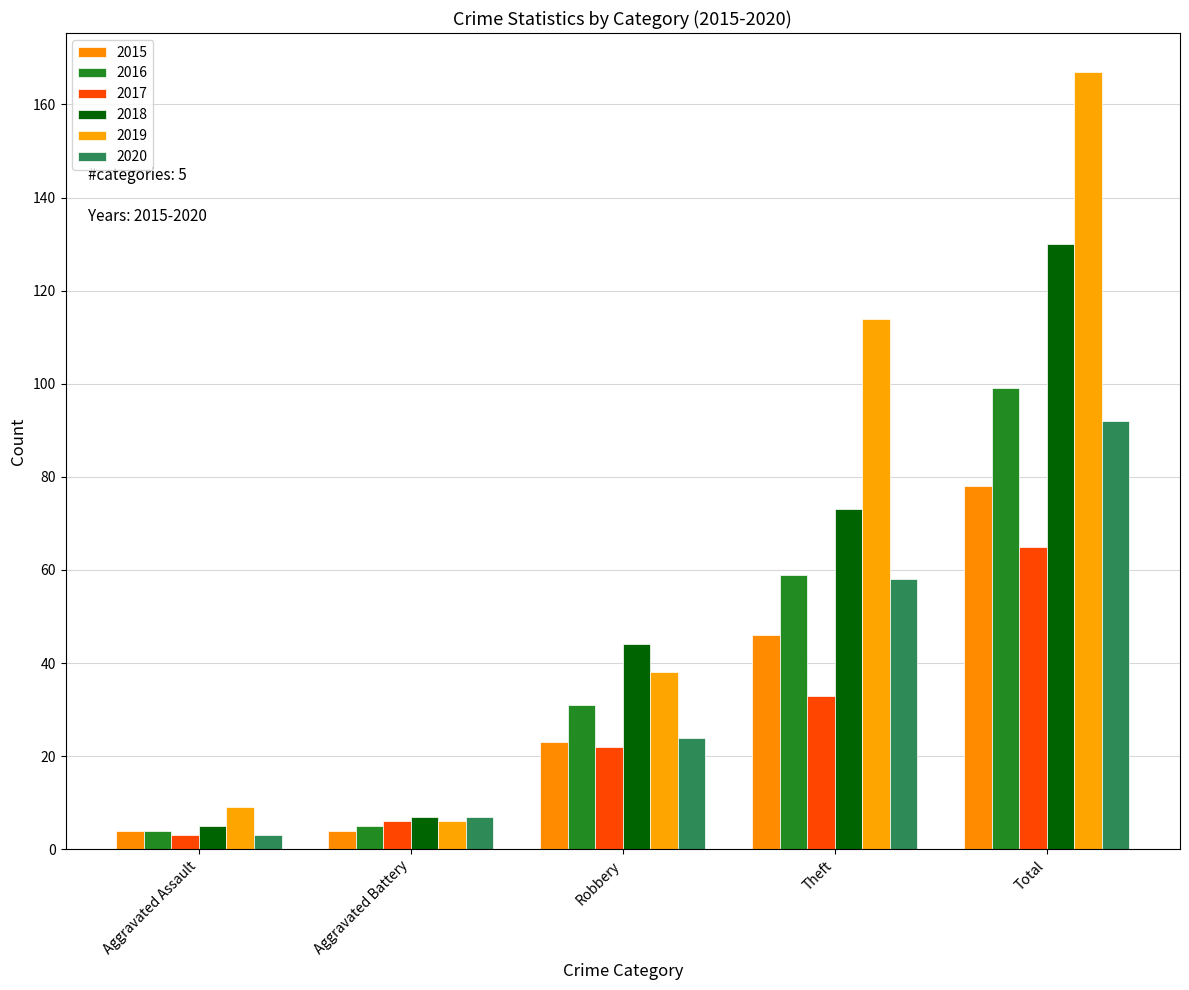

The 2018 series shows 130 at Total. True or false?

True